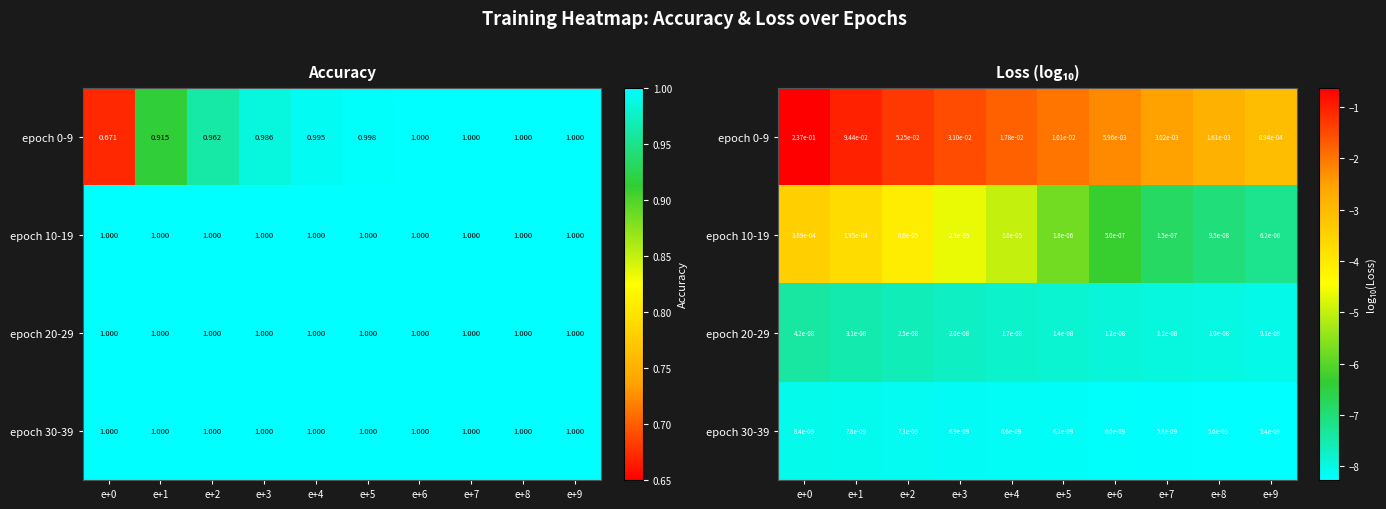

Rank the series at e+6 from lowest to highest value.

epoch 30-39, epoch 20-29, epoch 10-19, epoch 0-9